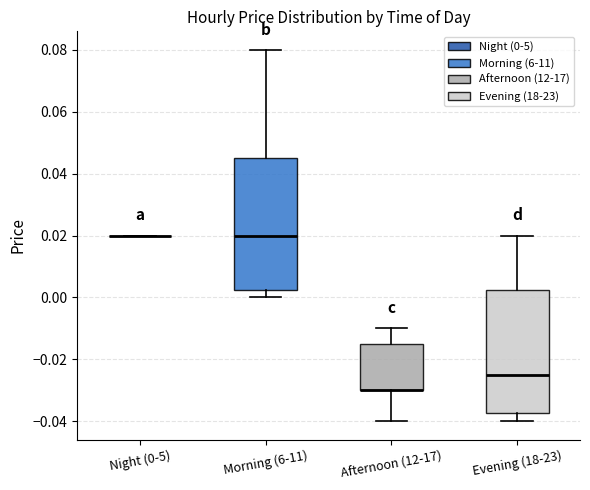

Reading left to right, read every box against the y-axis: the position of its median line, the range the box covers, and the ends of its whiskers. The values are not printed on the chart, so give them approximately, as read against the axis.

Night (0-5): box collapsed to a line at 0.020, whiskers 0.020 to 0.020
Morning (6-11): median 0.020, box 0.002 to 0.046, whiskers 0.000 to 0.080
Afternoon (12-17): median -0.030 (drawn on the box's lower edge), box -0.030 to -0.014, whiskers -0.040 to -0.010
Evening (18-23): median -0.024, box -0.038 to 0.002, whiskers -0.040 to 0.020